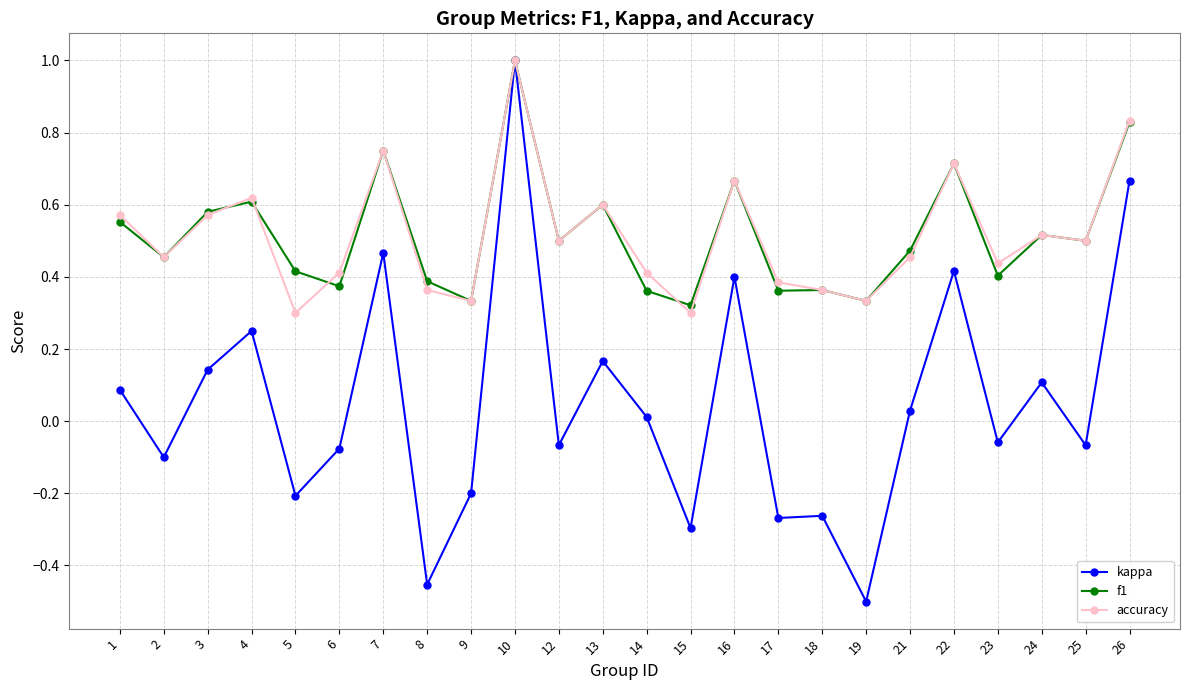

What is the approximate value of kappa at 5?

-0.2